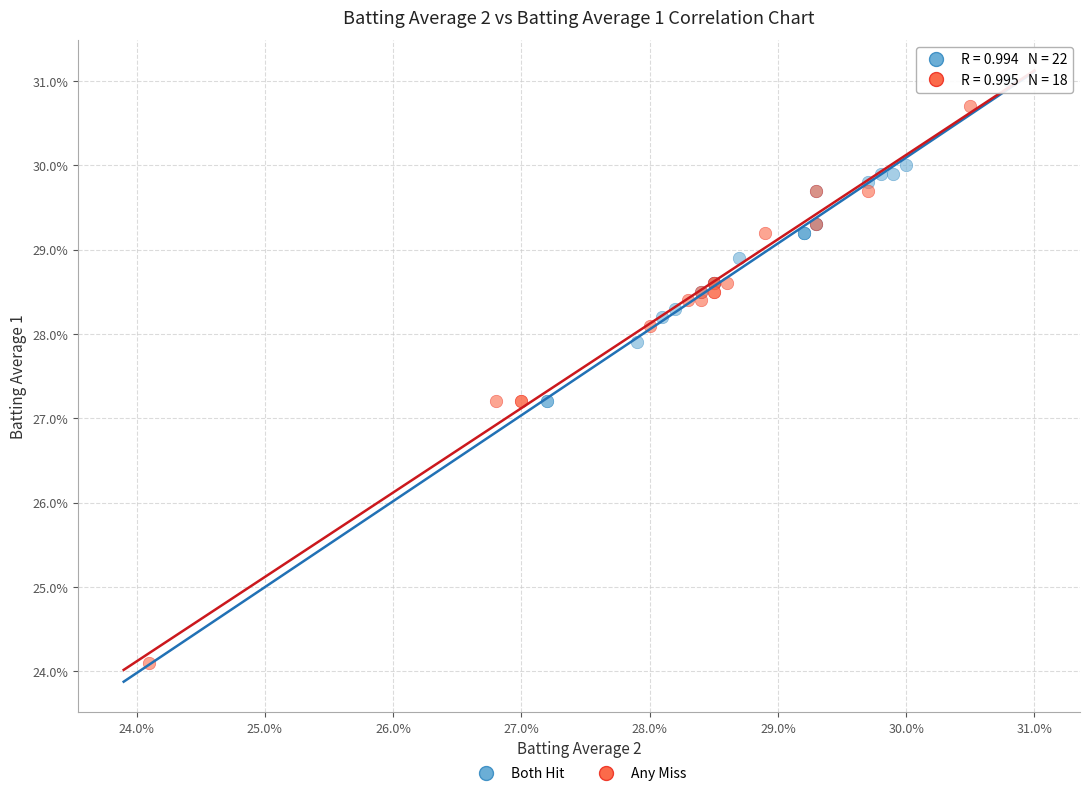

What are all the series names shown in the legend?

Both Hit, Any Miss